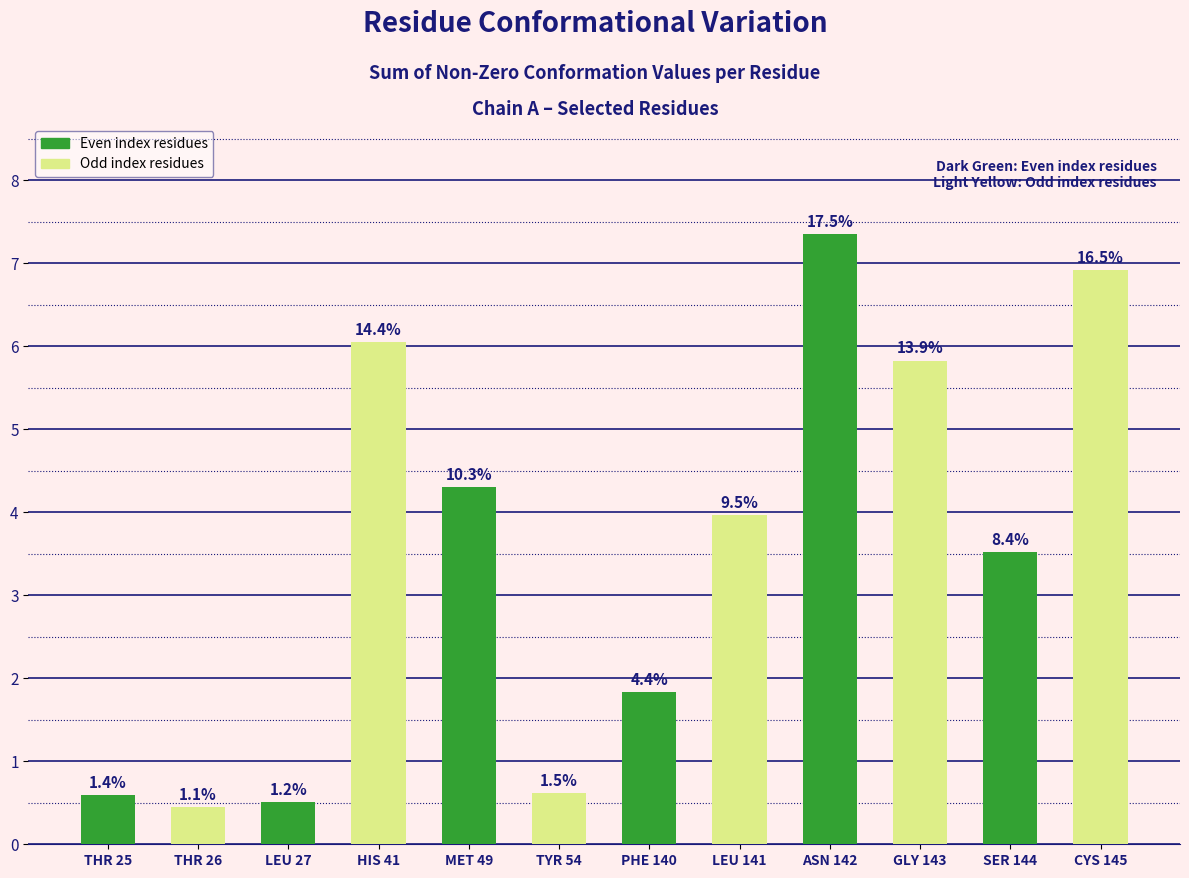

Between THR 25 and LEU 141, which is larger?

LEU 141